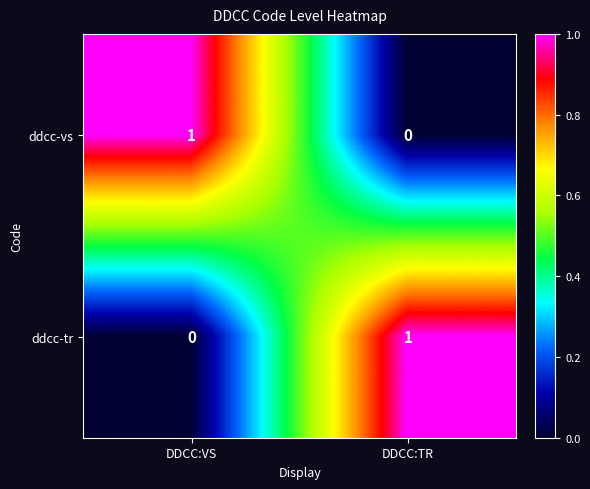

Is the value of ddcc-tr at DDCC:VS greater than the value of ddcc-vs at DDCC:VS?

No